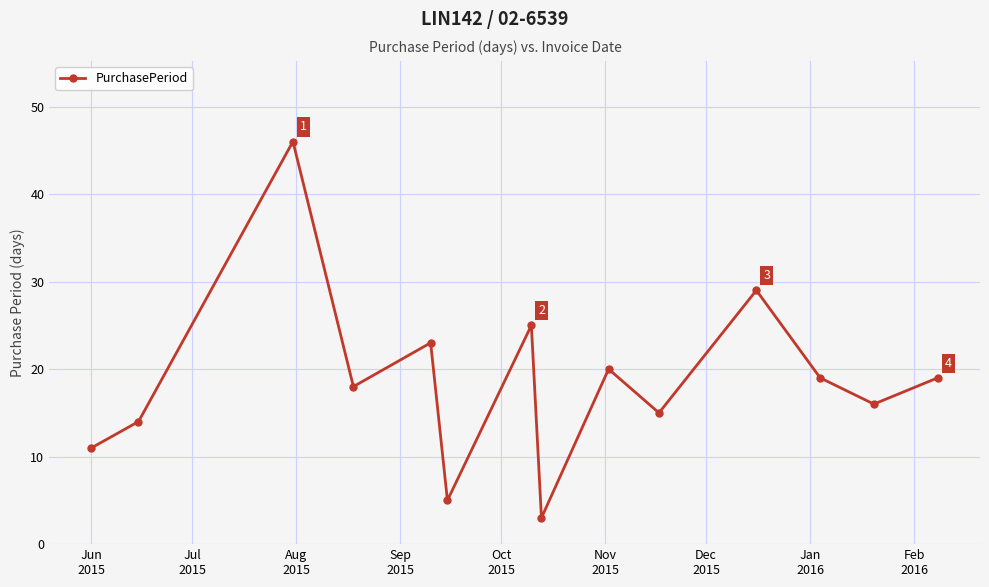

True or false: there are more than 0 points higher than both neighbors.

True